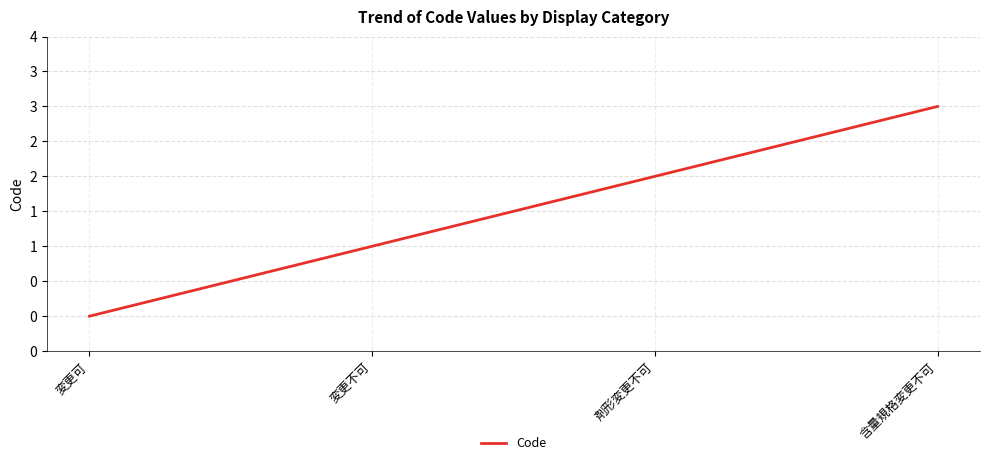

Is this an area chart (filled region under the line)?

No